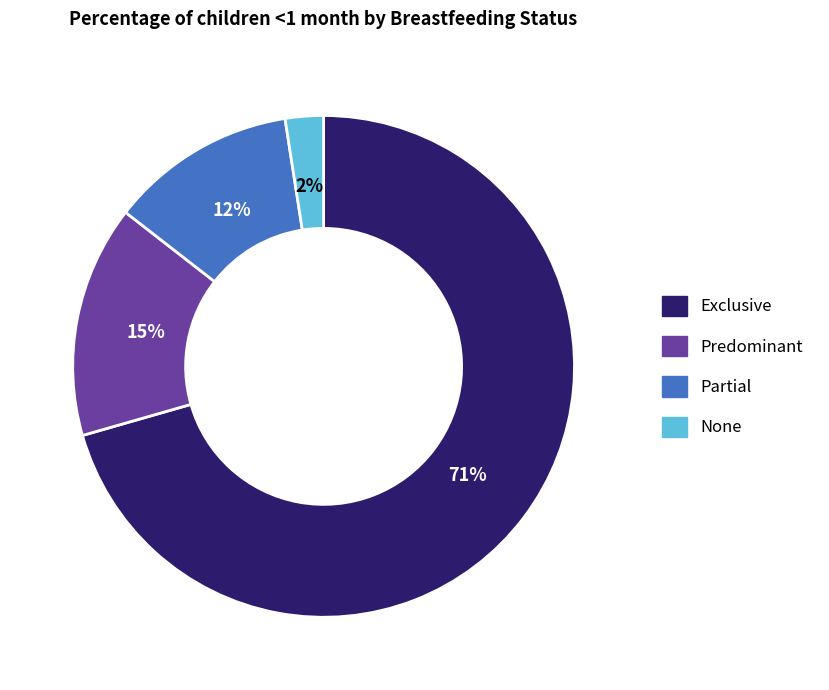

The Exclusive slice represents 79% of the pie. True or false?

False